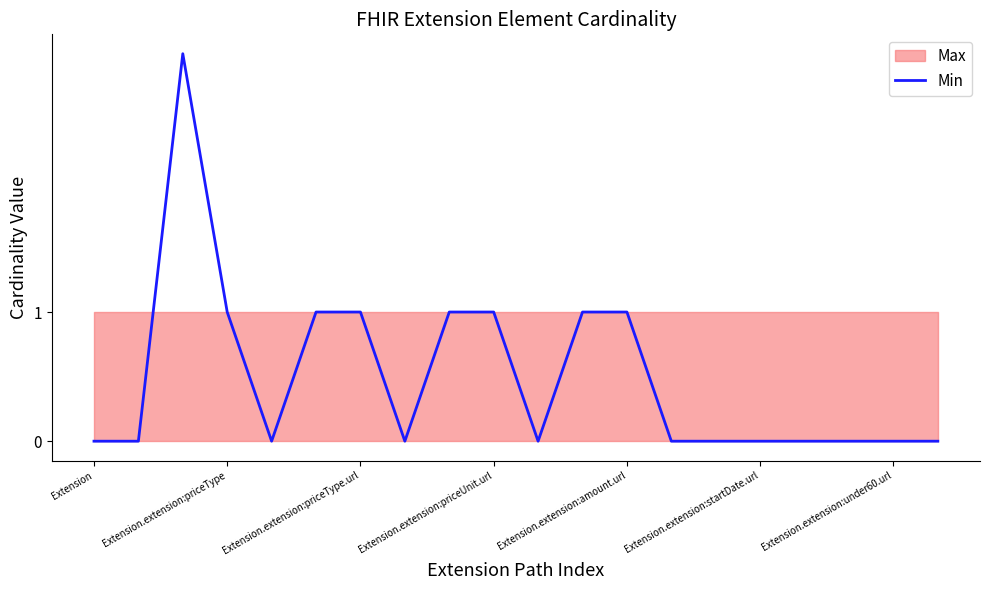

Count the number of values greater than 0.

8